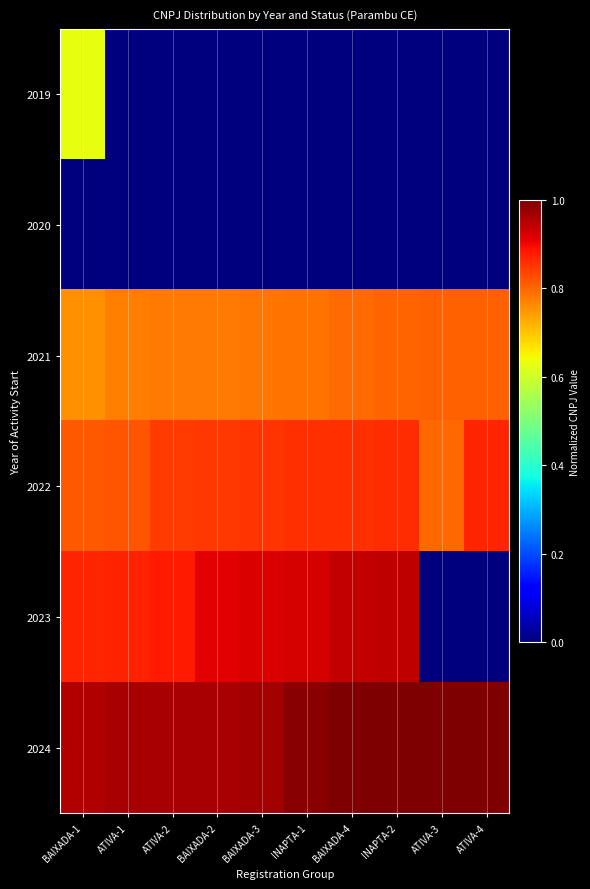

What is the spread (max minus min) of values at BAIXADA-4?

1.0